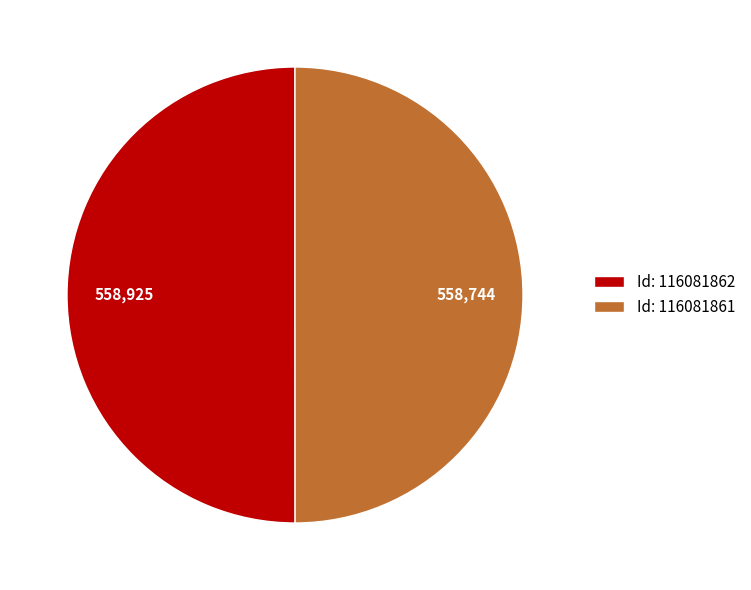

True or false: Id: 116081862 accounts for 50% of the total.

True